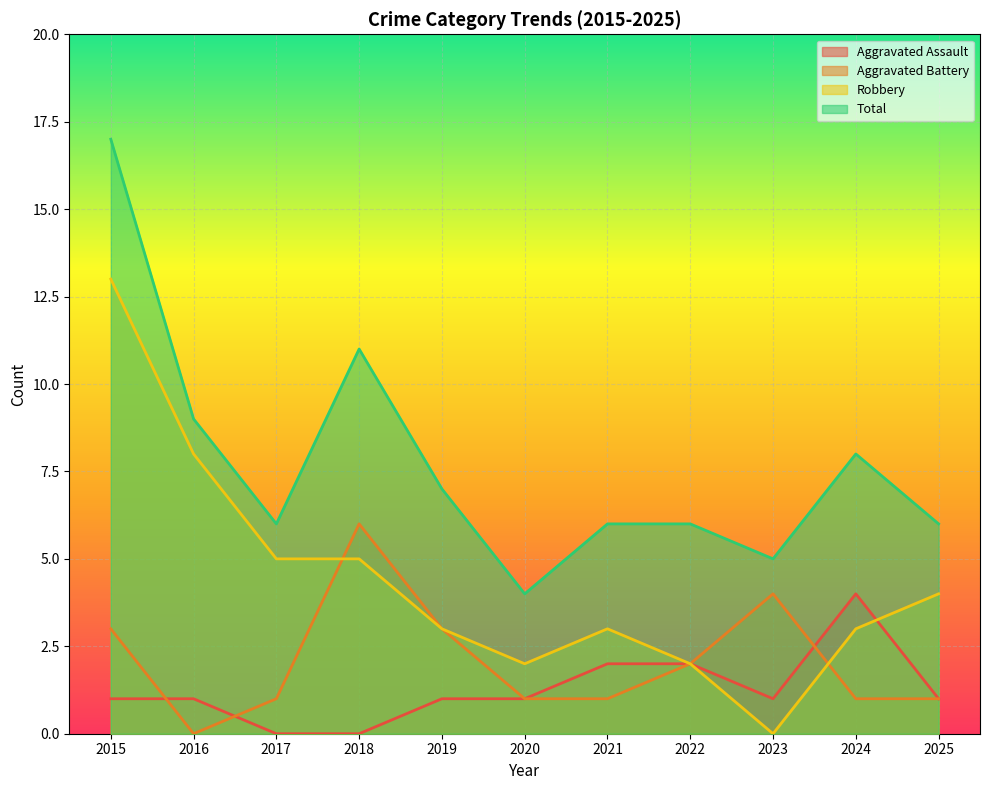

The Aggravated Assault series shows 4 at 2024. True or false?

True